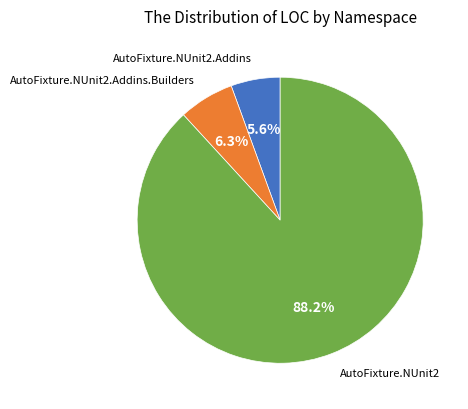

How many slices are in this pie chart?

3